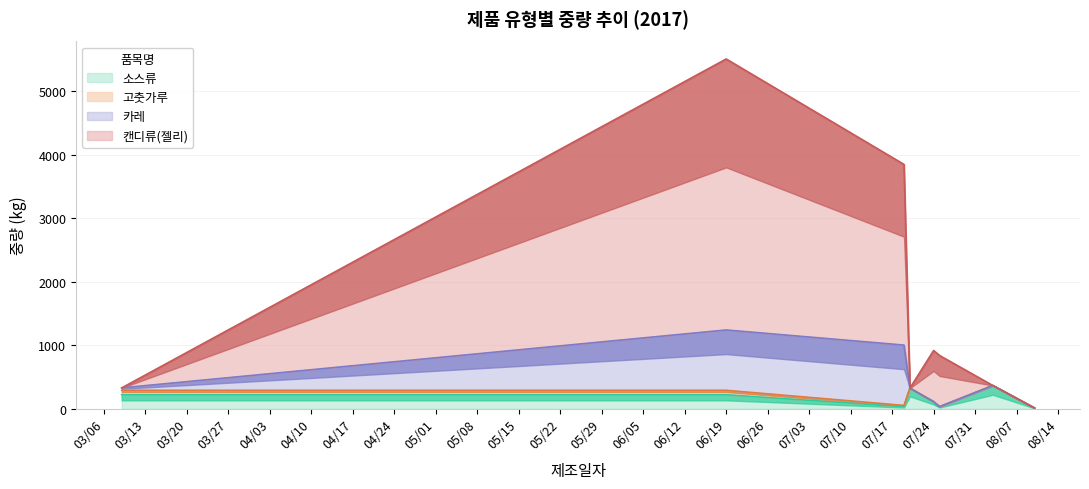

How many data points does each series have?

8